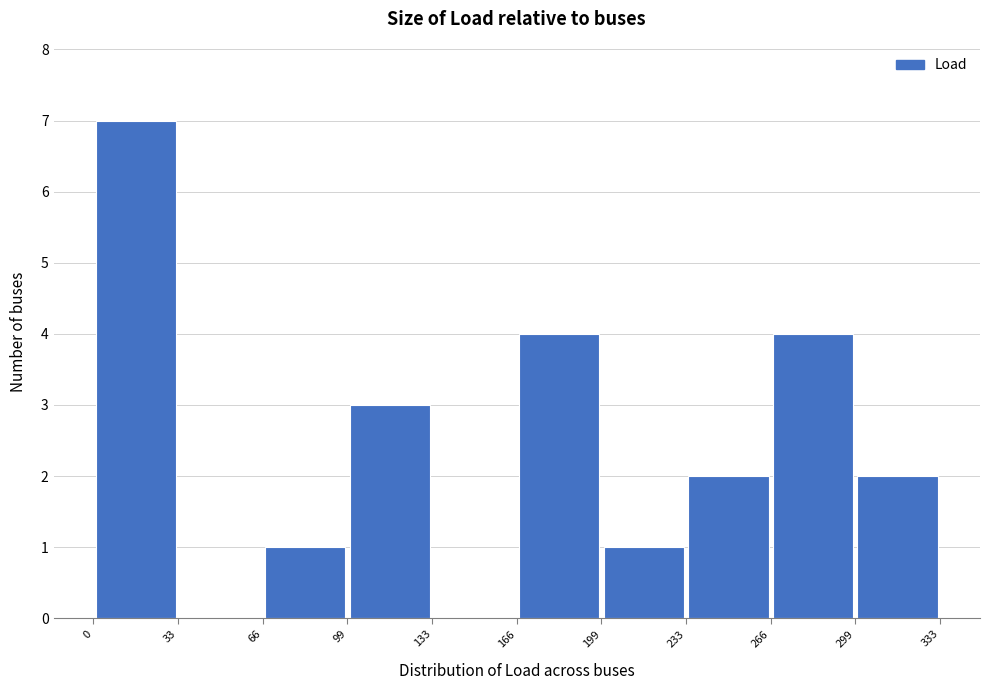

Reading left to right, list every bar in this chart as the range it spans on the x-axis followed by its height. The values are not printed on the chart, so give them approximately, as read against the axis.

0 to 33: 7
33 to 66: 0
66 to 99: 1
99 to 133: 3
133 to 166: 0
166 to 199: 4
199 to 233: 1
233 to 266: 2
266 to 299: 4
299 to 333: 2